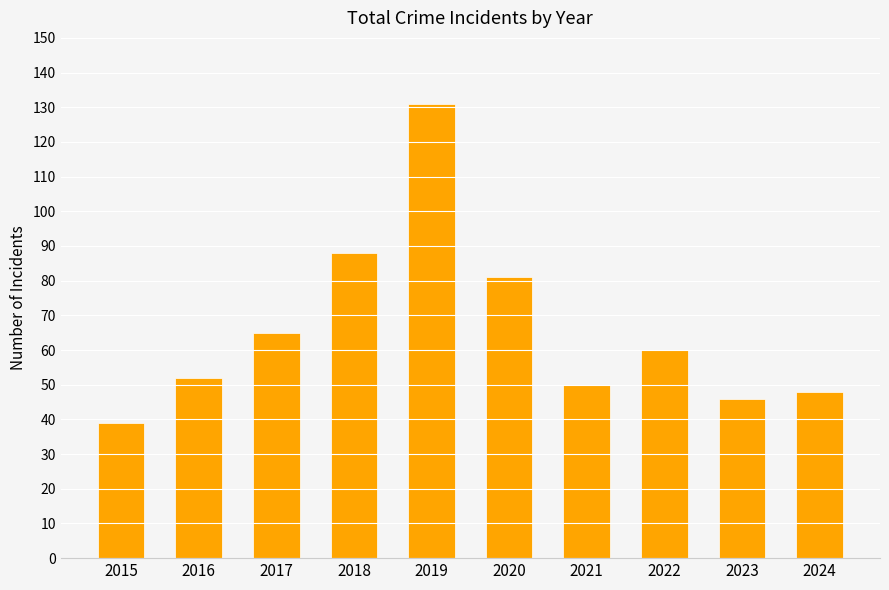

What is the value of the 9th bar from the left?

46